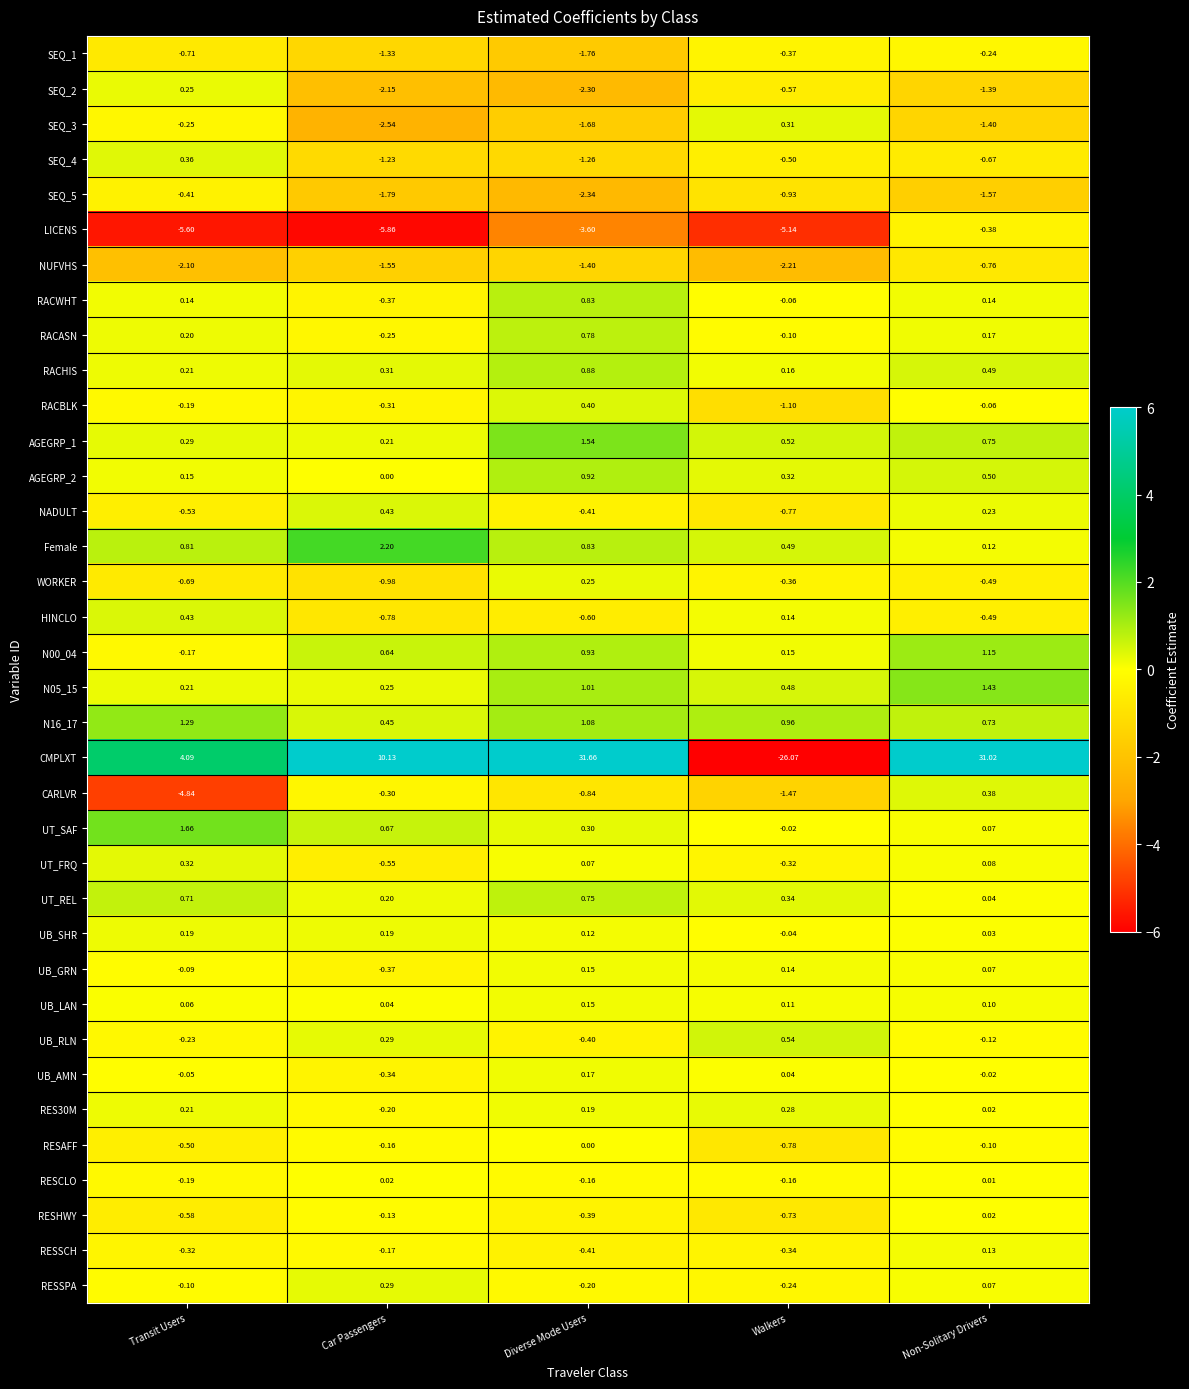

What is the minimum value shown in the chart?

-26.1